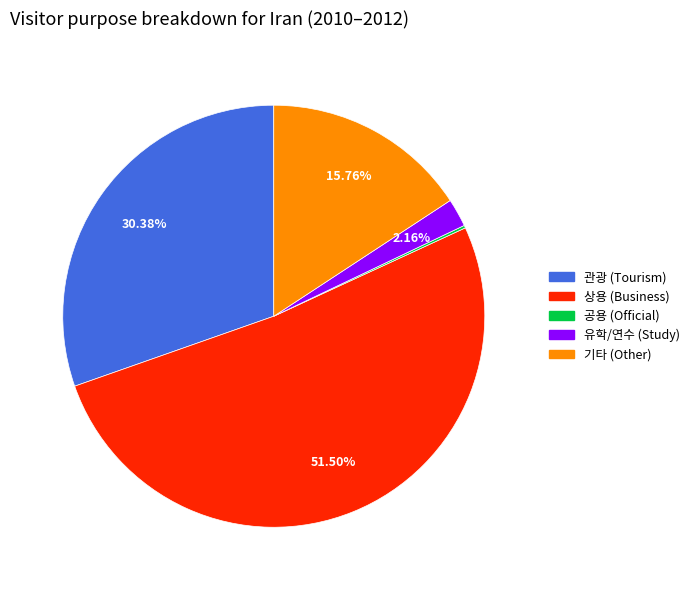

Is there any slice that represents more than half of the pie?

Yes